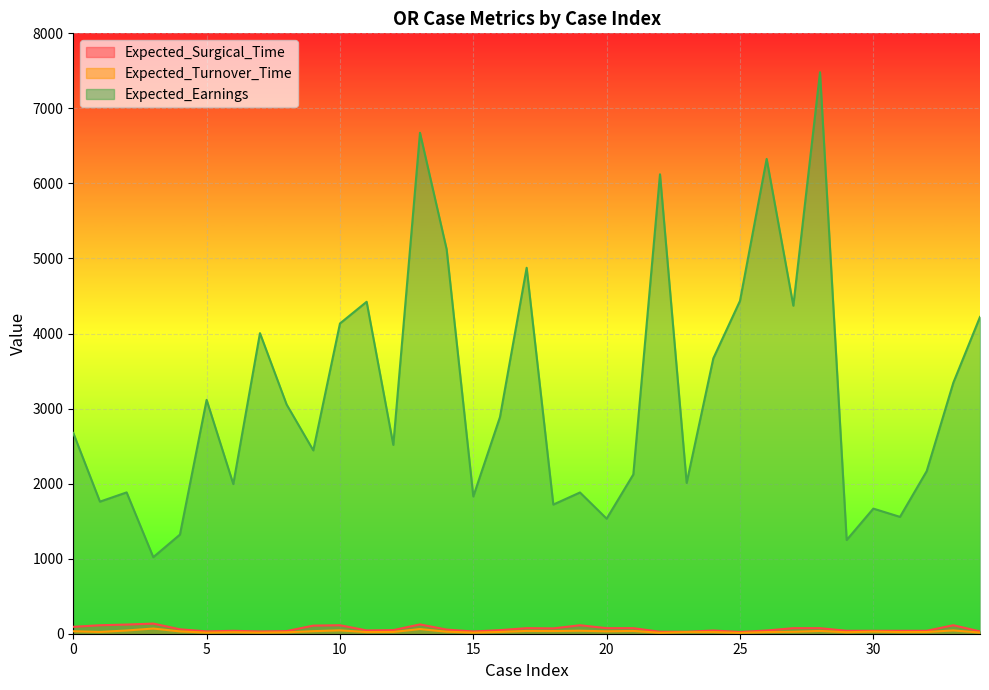

Does the chart display data point markers on the line(s)?

No